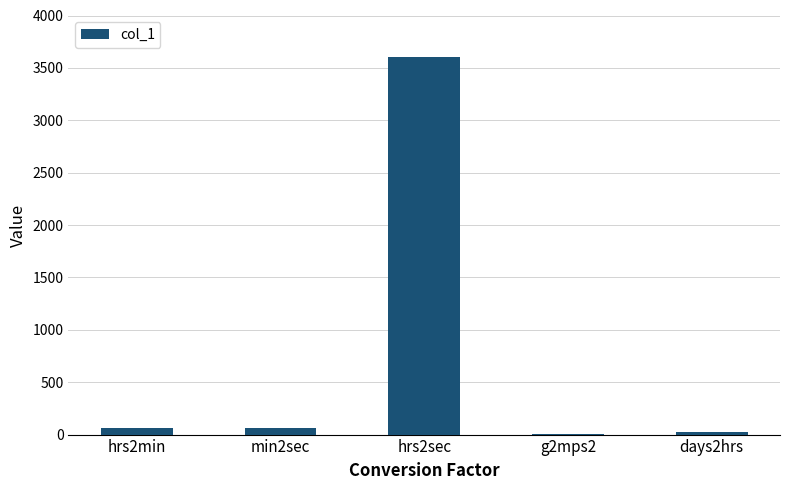

Count the number of data series in this chart.

1